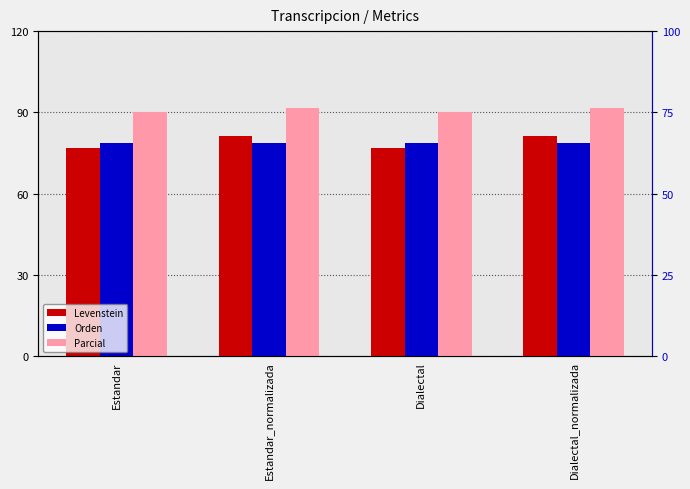

Which has a higher value, Estandar_normalizada or Dialectal?

Estandar_normalizada